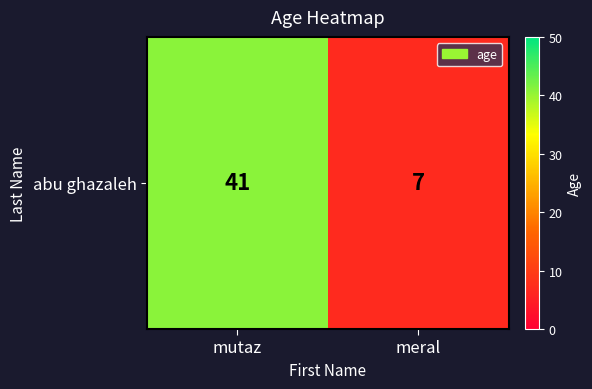

Reading left to right, list all the values displayed in this chart.

mutaz=41	meral=7